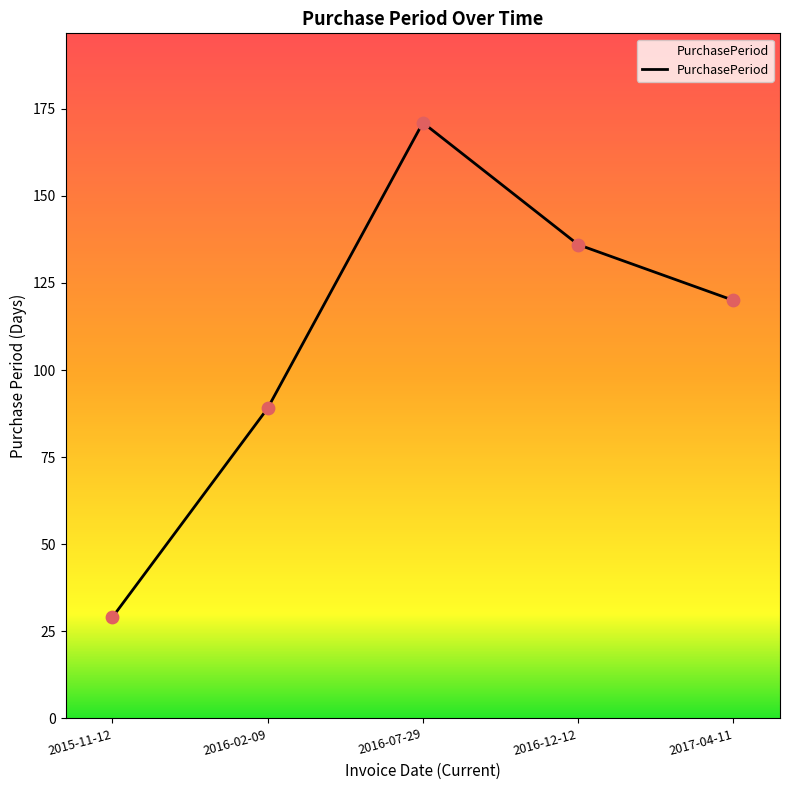

Approximately how many times larger is the value at 2017-04-11 compared to 2016-12-12?

0.9